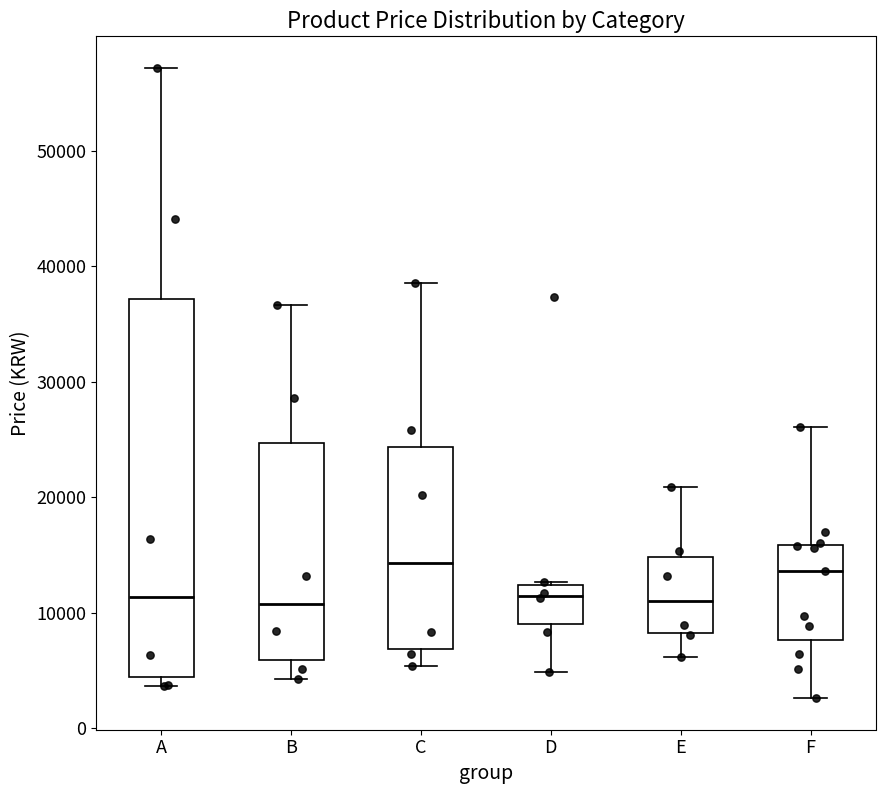

Reading left to right, read every box against the y-axis: the position of its median line, the range the box covers, and the ends of its whiskers. The values are not printed on the chart, so give them approximately, as read against the axis.

A: median 11000, box 4000 to 37000, whiskers 4000 (just below the box's lower edge) to 57000
B: median 11000, box 6000 to 25000, whiskers 4000 to 37000
C: median 14000, box 7000 to 24000, whiskers 5000 to 39000
D: median 11000, box 9000 to 12000, whiskers 5000 to 13000
E: median 11000, box 8000 to 15000, whiskers 6000 to 21000
F: median 14000, box 8000 to 16000, whiskers 3000 to 26000